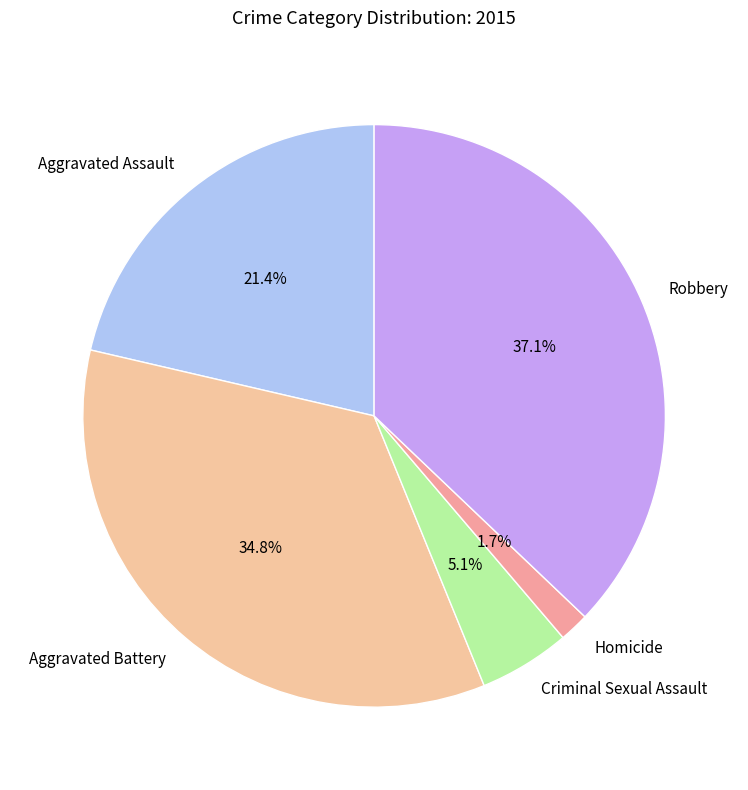

Rank the categories by value from lowest to highest.

Homicide, Criminal Sexual Assault, Aggravated Assault, Aggravated Battery, Robbery